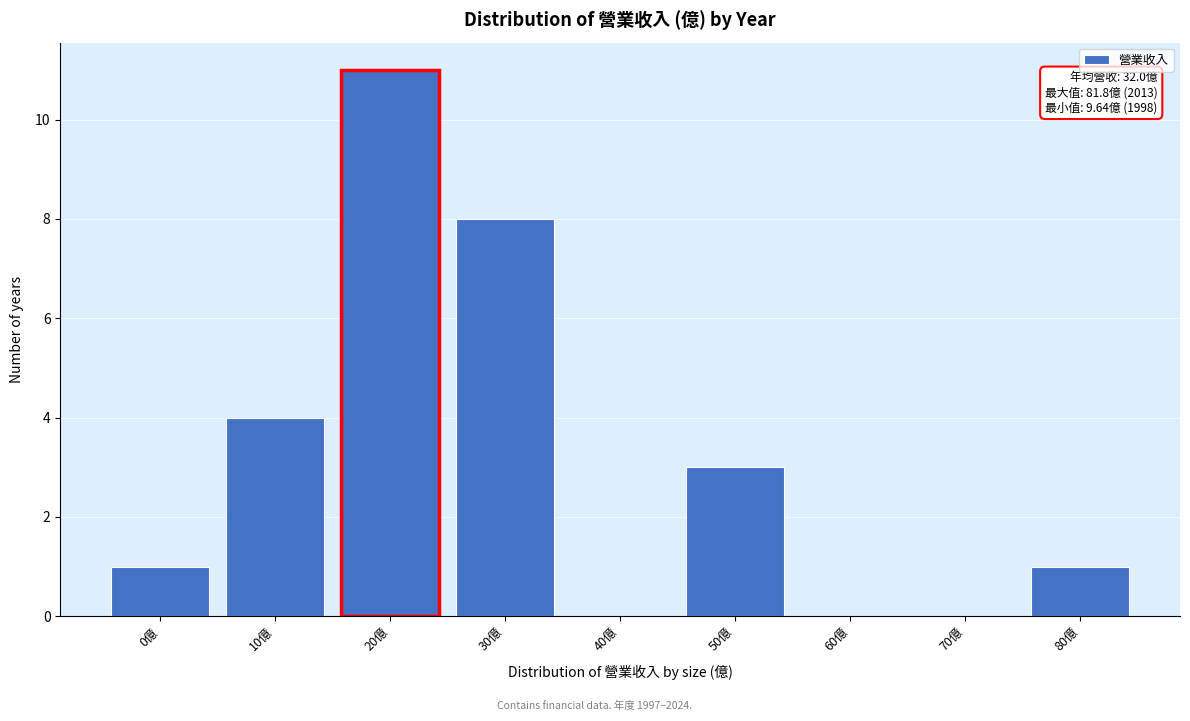

Reading left to right, transcribe all the data shown in this chart.

0億=1	10億=4	20億=11	30億=8	40億=0	50億=3	60億=0	70億=0	80億=1